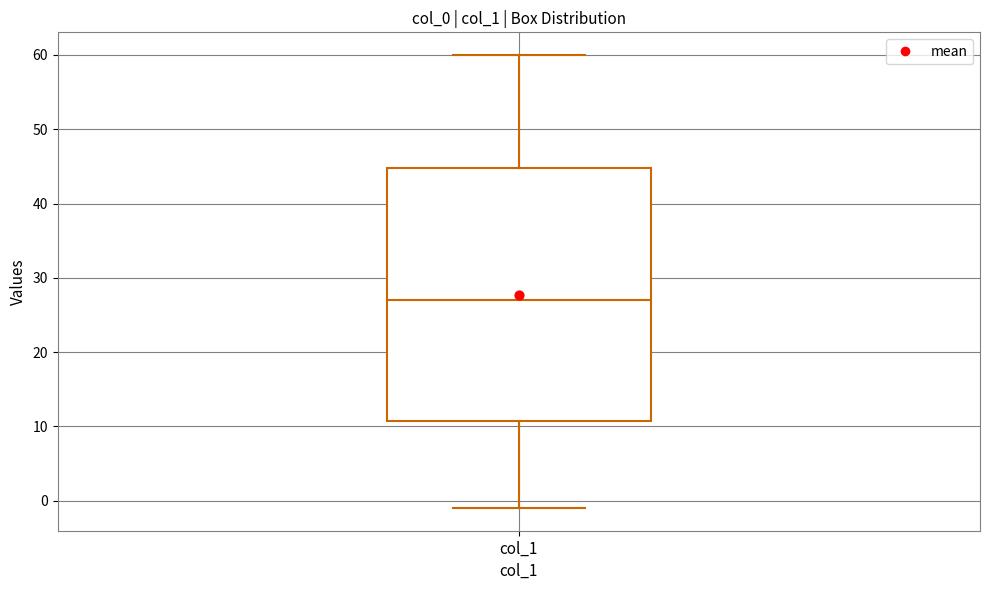

Read this box plot against the y-axis: the position of the median line, the range covered by the box, and the ends of both whiskers. The values are not printed on the chart, so give them approximately, as read against the axis.

median 27, box 11 to 45, whiskers -1 to 60